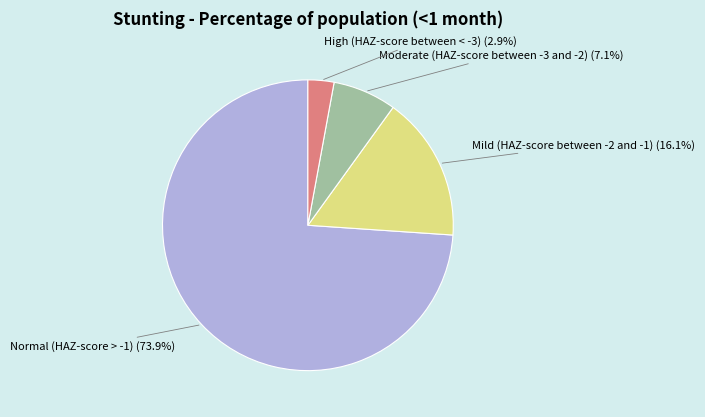

Combined, what portion of the pie is High (HAZ-score between < -3) and Moderate (HAZ-score between -3 and -2)?

10.0%